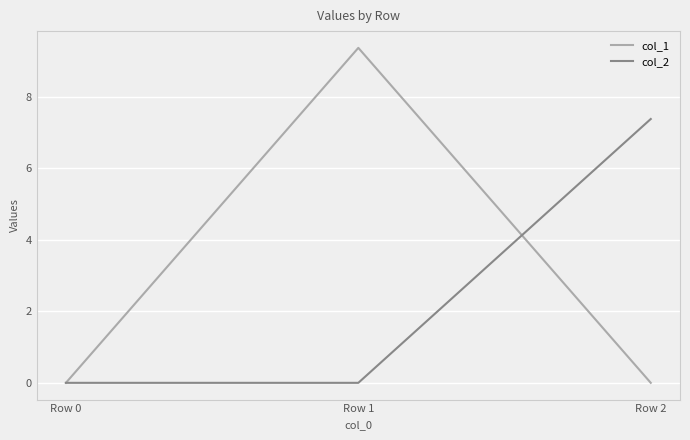

Reading right to left, what are all the values shown in this chart?

col_1: Row 2=0.0	Row 1=9.4	Row 0=0.0
col_2: Row 2=7.4	Row 1=0.0	Row 0=0.0